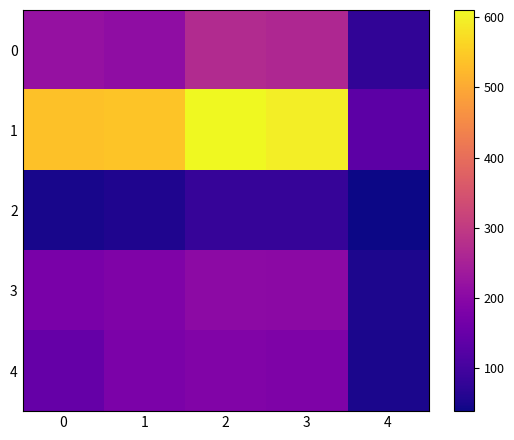

Reading right to left, list all the values displayed in this chart.

0: 4=75.7	3=261.9	2=268.6	1=208.2	0=218.6
1: 4=132.1	3=596.0	2=610.5	1=540.0	0=535.9
2: 4=38.1	3=81.2	2=82.0	1=55.4	0=47.1
3: 4=51.7	3=203.3	2=204.3	1=183.8	0=176.4
4: 4=49.9	3=181.6	2=185.7	1=176.9	0=146.9